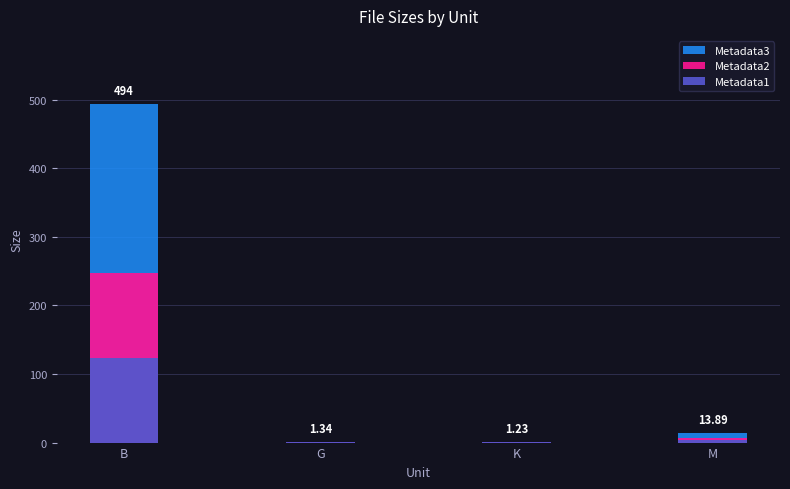

Which series has the widest spread of values?

Metadata3